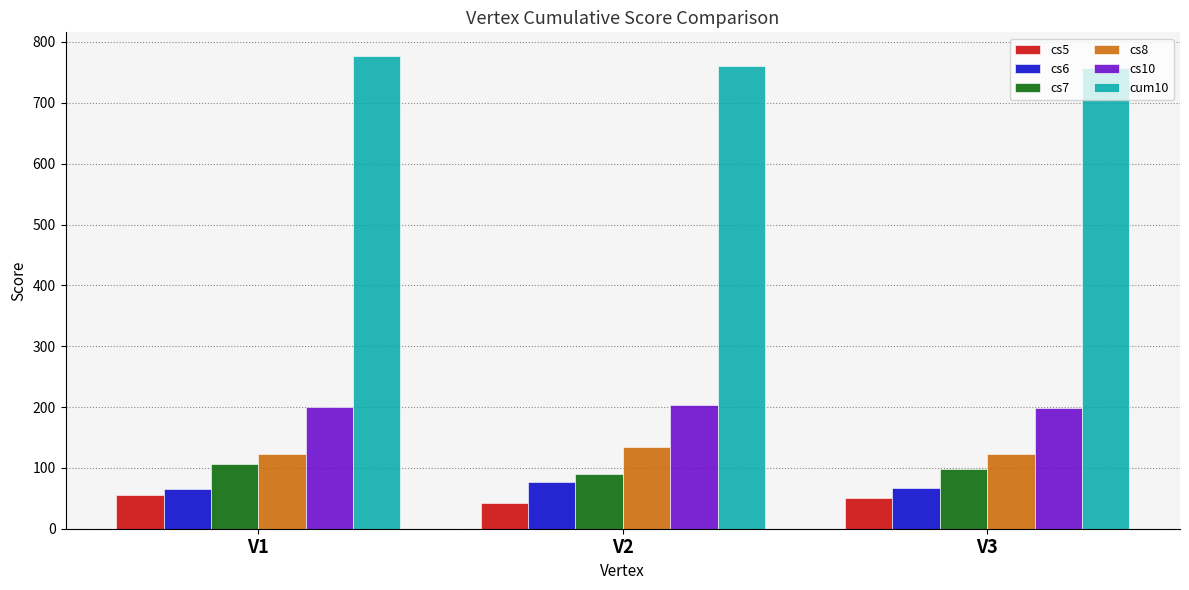

Which label corresponds to the smallest value in the chart?

V2